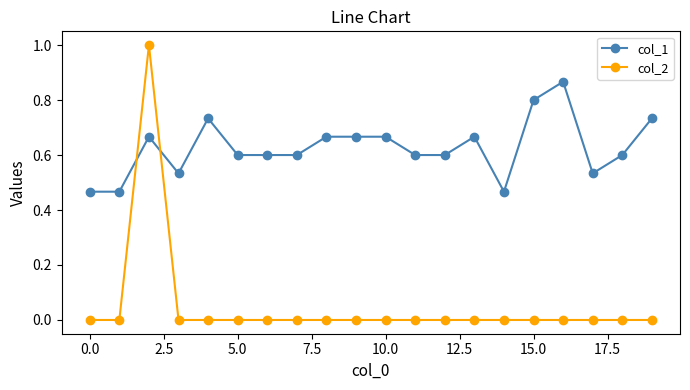

Count the number of data series in this chart.

2